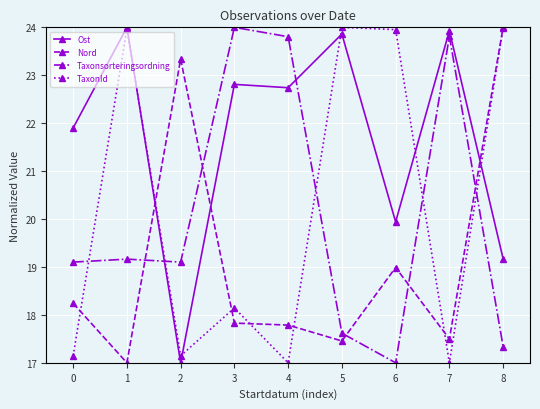

Is it true that Nord equals 7.1 at 2?

False